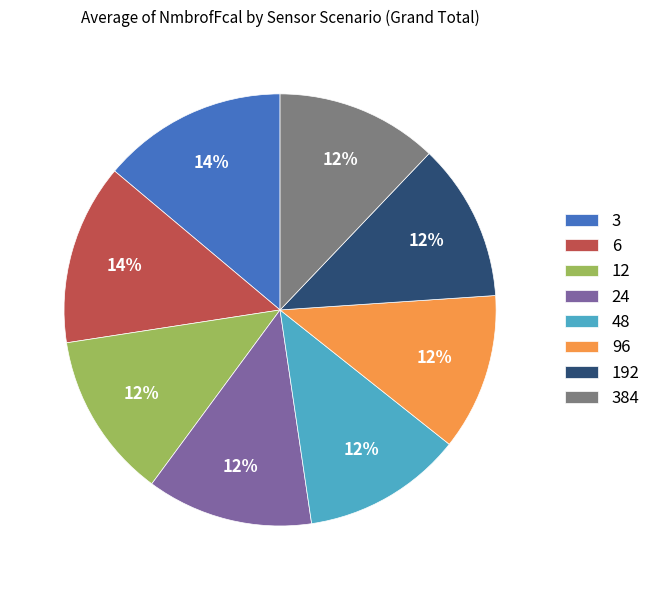

To the nearest percent, what is the combined percentage of 24 and 192?

24%